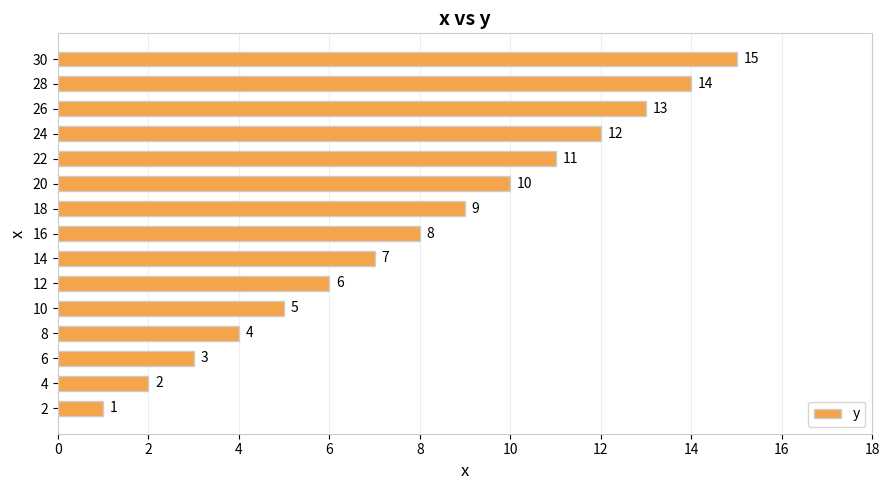

What is the minimum value shown in the chart?

1